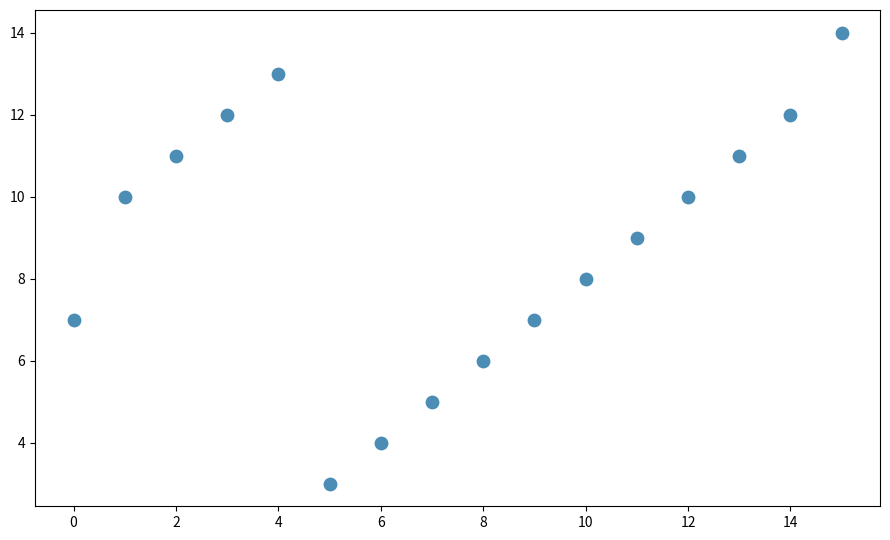

What is the range of Y values (max minus min)?

11